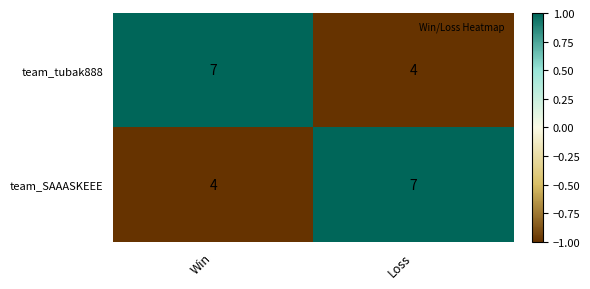

At Loss, list the series in order from smallest to largest.

team_tubak888, team_SAAASKEEE